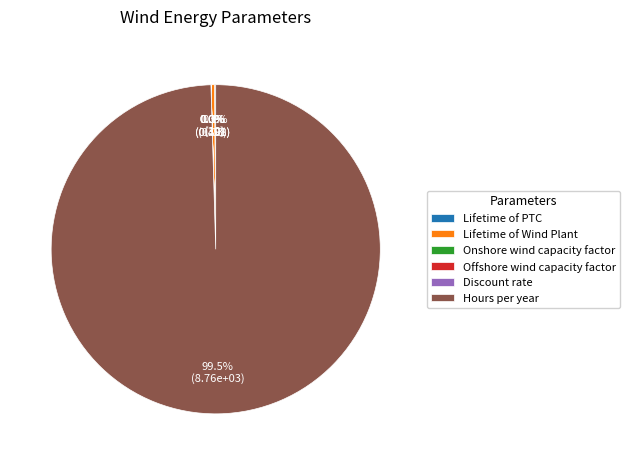

What is the total percentage of Lifetime of Wind Plant and Hours per year?

99.9%